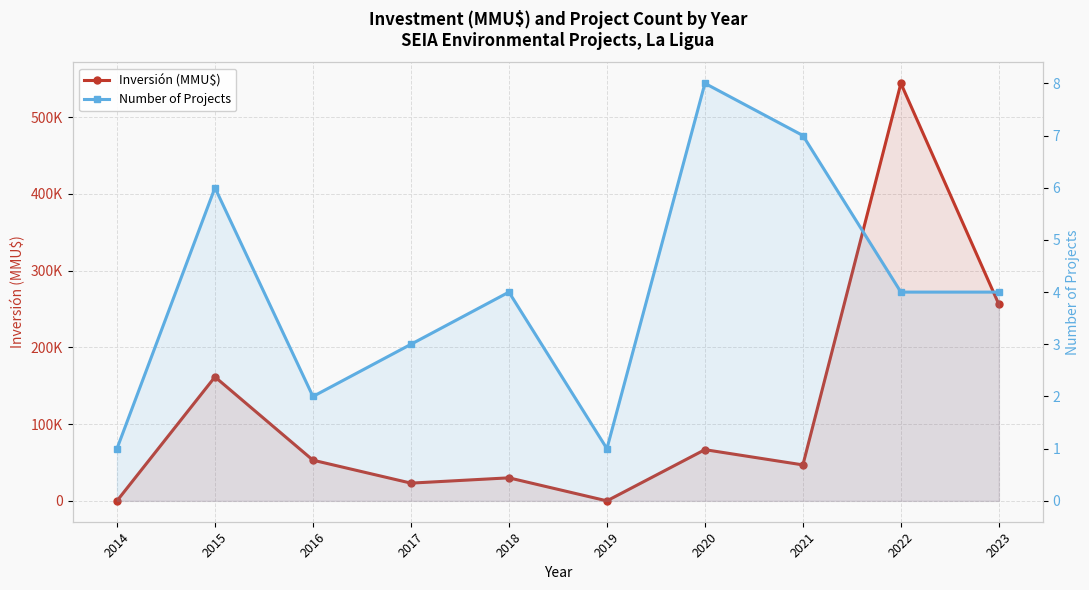

How many values in the Number of Projects series are below 4?

4